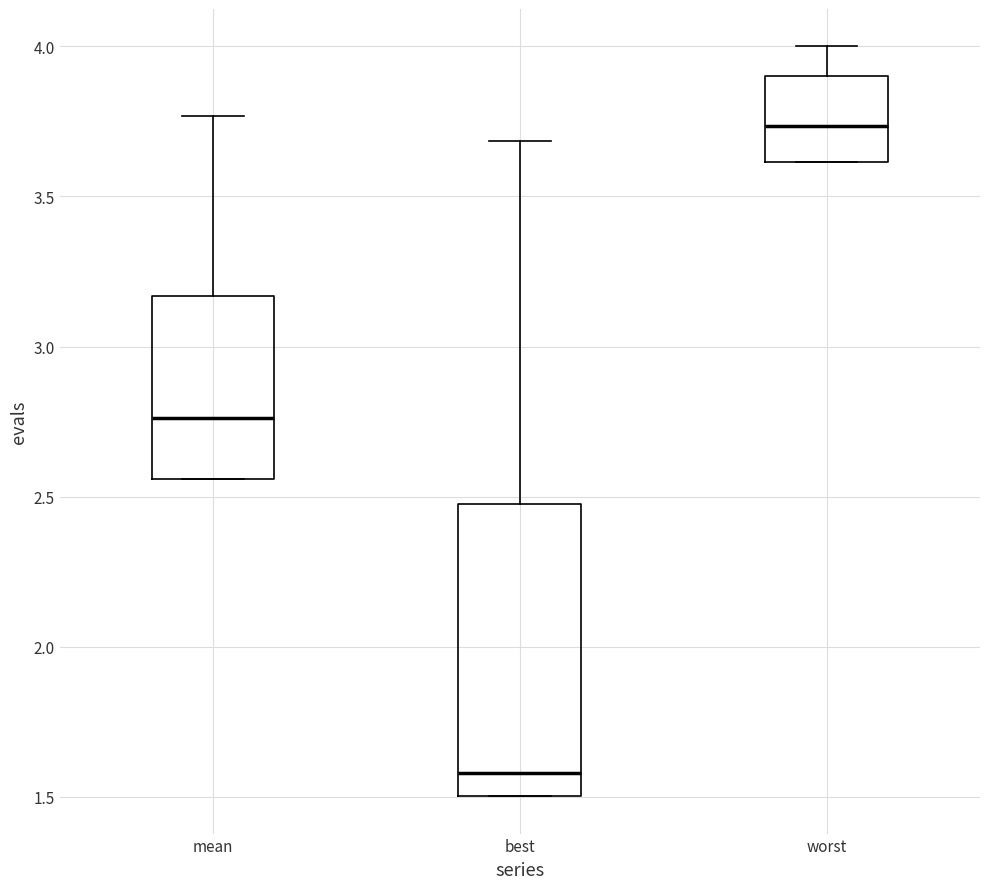

Reading left to right, read every box against the y-axis: the position of its median line, the range the box covers, and the ends of its whiskers. The values are not printed on the chart, so give them approximately, as read against the axis.

mean: median 2.75, box 2.55 to 3.15, whiskers 2.55 to 3.75
best: median 1.60, box 1.50 to 2.50, whiskers 1.50 to 3.70
worst: median 3.75, box 3.60 to 3.90, whiskers 3.60 to 4.00